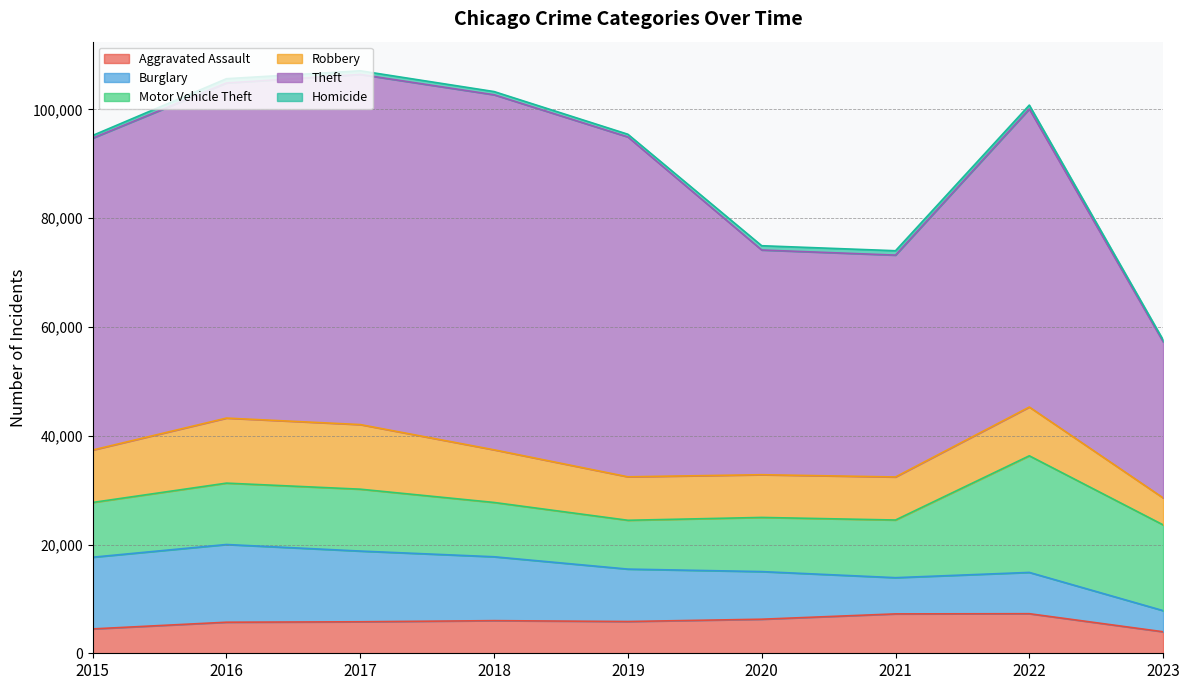

What is the difference between the maximum and minimum values in the Motor Vehicle Theft series?

12467